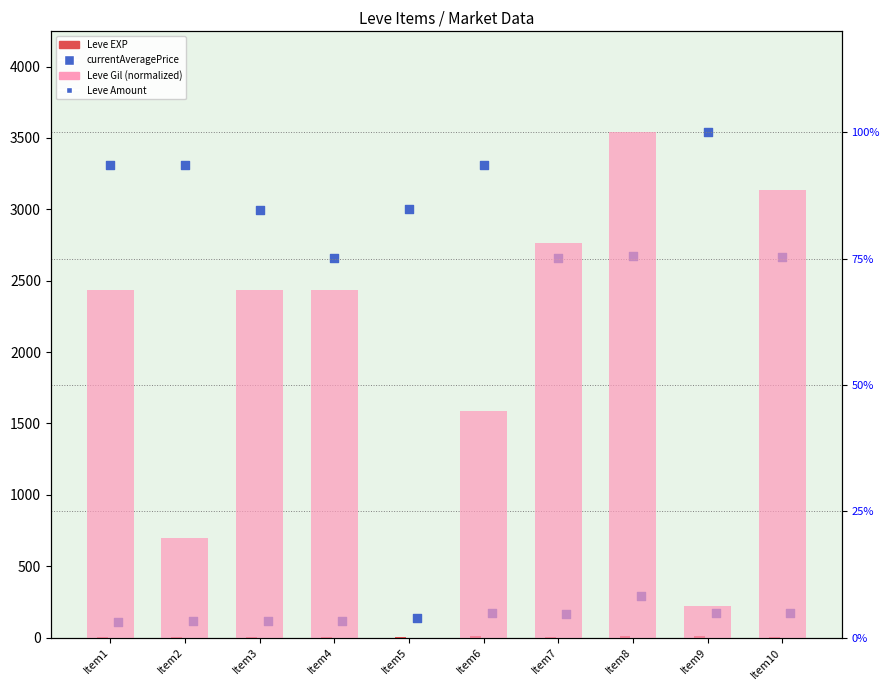

What are all the series names shown in the legend?

Leve EXP, currentAveragePrice, Leve Amount, Leve Gil (norm %)